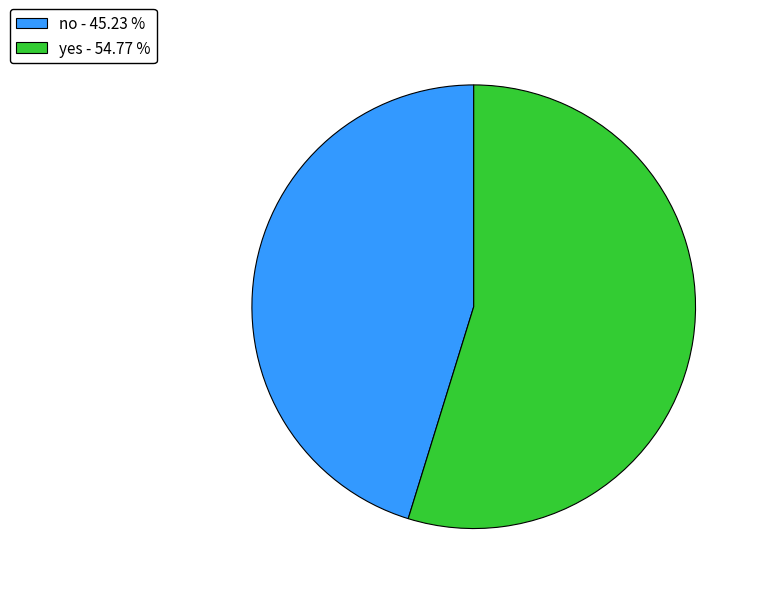

Between yes - 54.77 % and no - 45.23 %, which is larger?

yes - 54.77 %